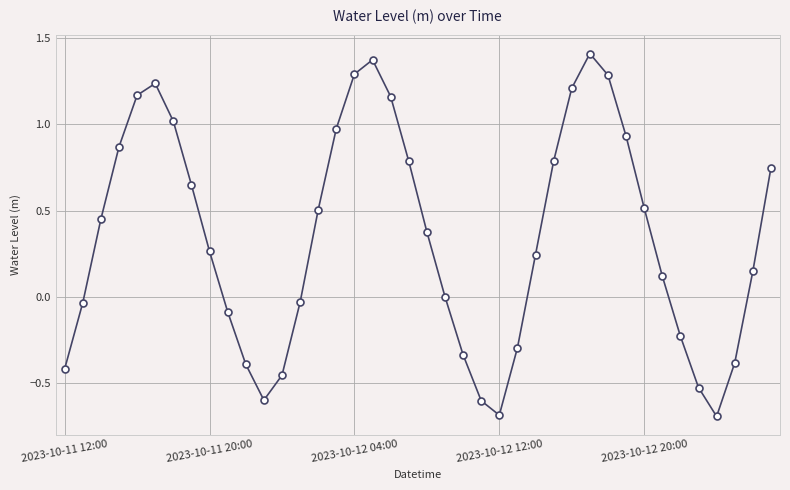

What is the value of the 11th point from the left?

-0.4